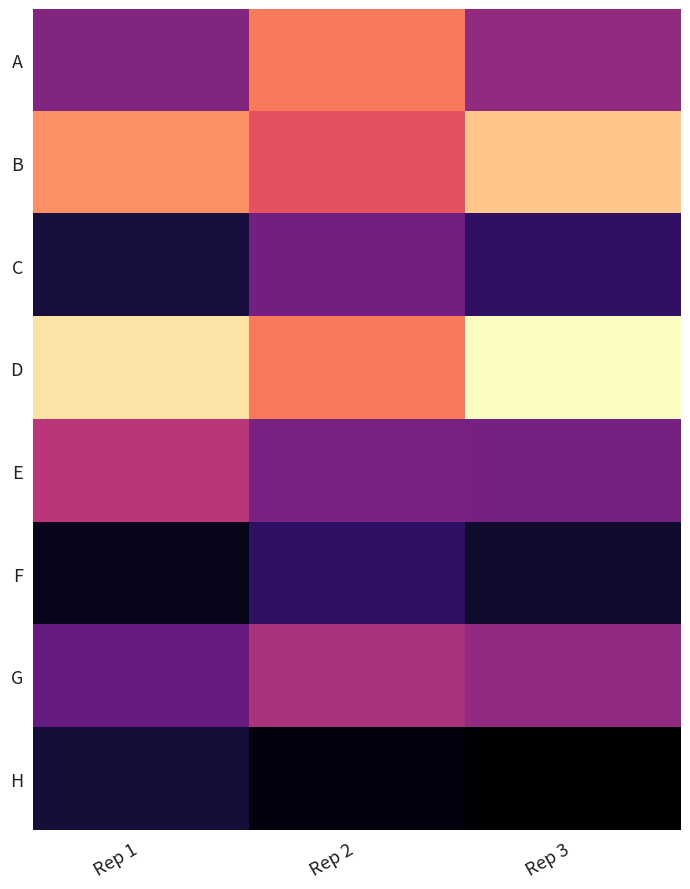

Reading left to right, transcribe all the data shown in this chart.

A: Rep 1=40.2	Rep 2=57.3	Rep 3=42.0
B: Rep 1=59.8	Rep 2=52.4	Rep 3=65.4
C: Rep 1=26.9	Rep 2=38.1	Rep 3=30.1
D: Rep 1=68.6	Rep 2=57.4	Rep 3=71.4
E: Rep 1=46.7	Rep 2=39.2	Rep 3=38.6
F: Rep 1=23.6	Rep 2=30.1	Rep 3=25.5
G: Rep 1=36.4	Rep 2=44.8	Rep 3=41.8
H: Rep 1=26.3	Rep 2=22.7	Rep 3=21.2